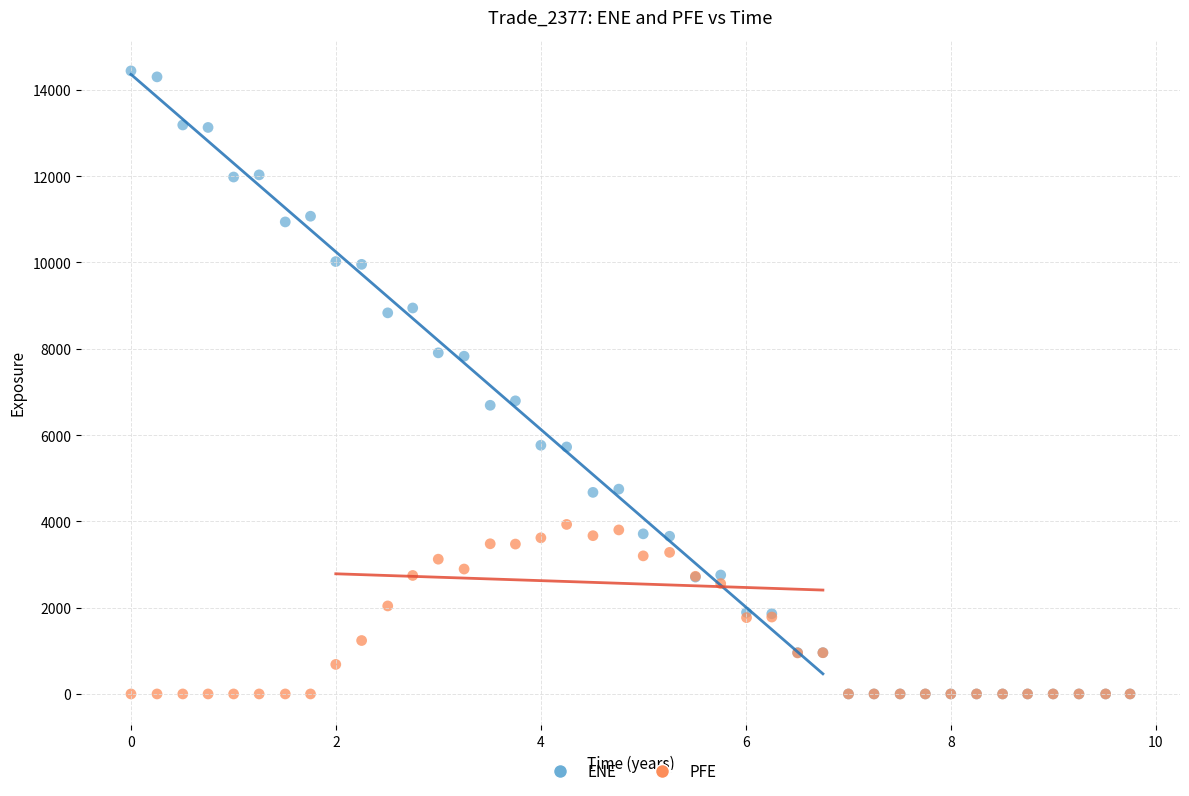

What are all the series names shown in the legend?

ENE, PFE